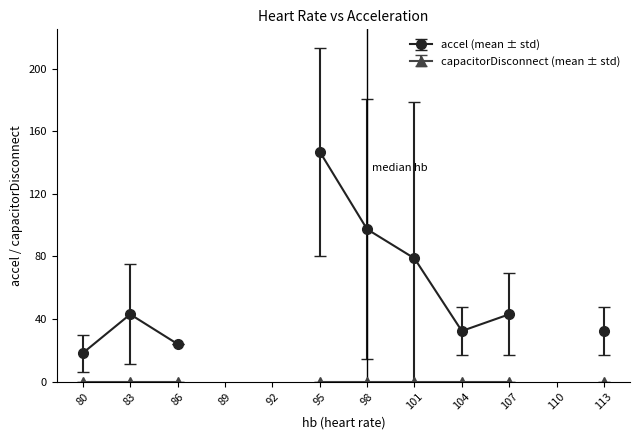

Which series has the largest range (max minus min)?

accel